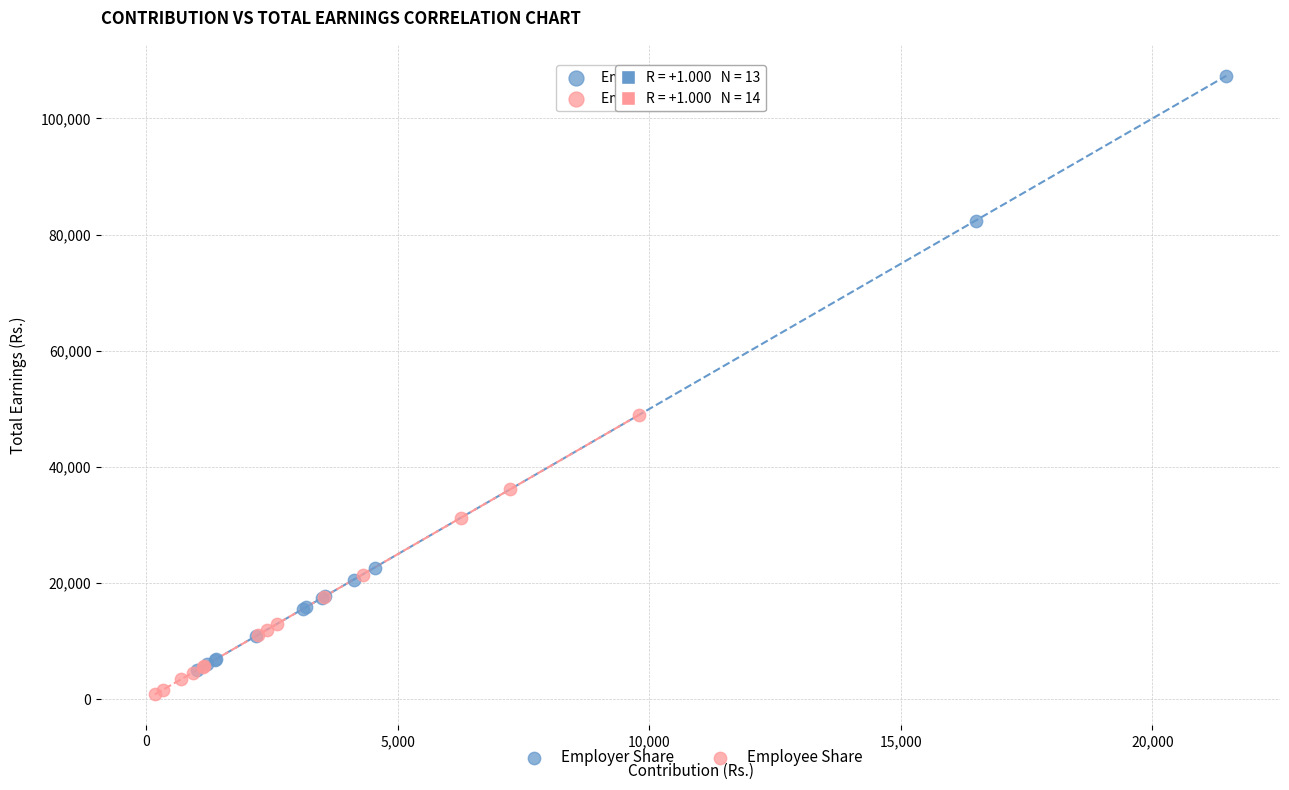

Which series has the widest spread of Y values?

Employer Share